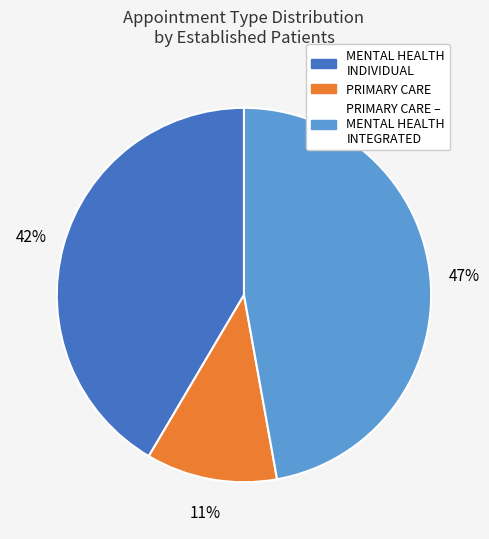

To the nearest percent, what is the difference between the largest and smallest slice percentages?

36%